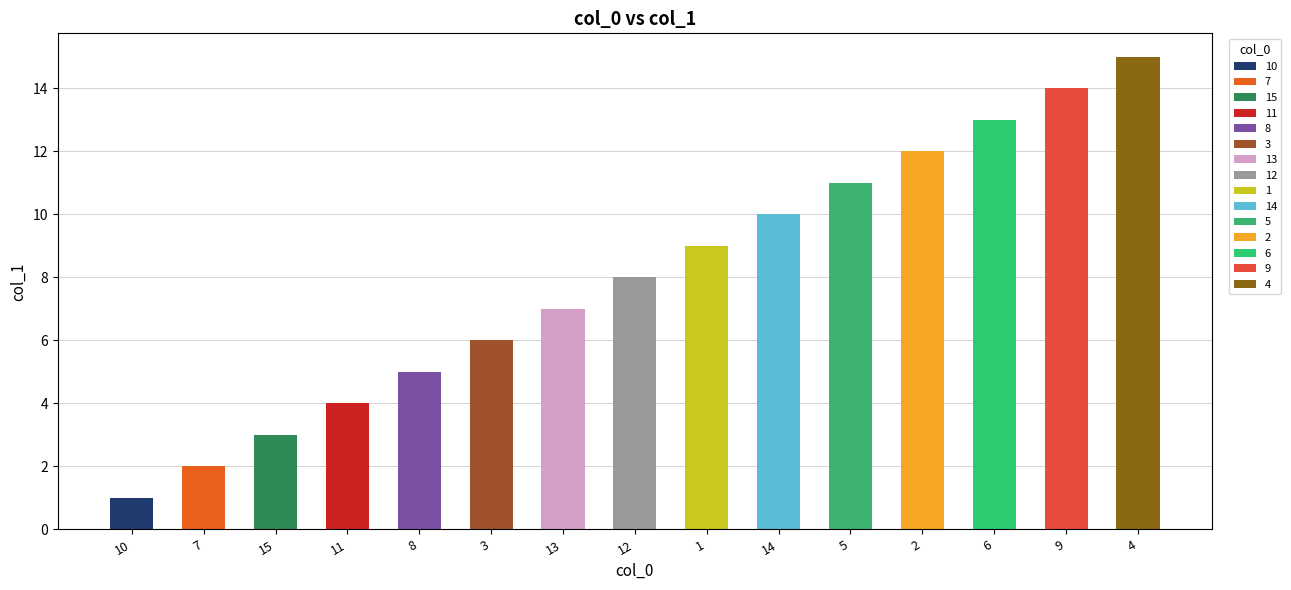

Is it true that the value at 4 is 15?

True